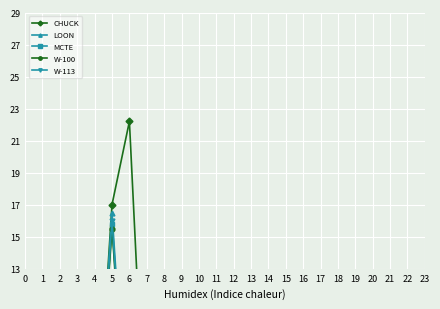

Reading left to right, transcribe all the data shown in this chart.

CHUCK: 0.0	0.0	0.0	0.0	0.0	17.0	22.2	0.0	0.0	0.0	9.8	12.3	0.0	0.0	0.0	0.0	0.0	0.0	0.0	0.0	0.0	0.0	0.0	0.0
LOON: 0.0	0.0	0.0	0.0	0.0	16.5	0.0	3.7	0.0	0.0	0.0	0.0	0.0	0.0	0.0	0.0	0.0	0.0	0.0	0.0	0.0	0.0	0.0	0.0
MCTE: 0.0	0.0	0.0	0.0	0.0	15.8	0.0	11.1	0.0	0.0	0.0	0.0	0.0	0.0	0.0	0.0	0.0	0.0	0.0	0.0	0.0	0.0	0.0	0.0
W-100: 0.0	0.0	0.0	0.0	0.0	15.5	0.0	3.7	7.4	0.0	0.0	0.0	0.0	0.0	0.0	0.0	0.0	0.0	0.0	0.0	0.0	0.0	0.0	0.0
W-113: 0.0	0.0	0.0	0.0	0.0	16.0	0.0	0.0	7.4	0.0	0.0	0.0	0.0	0.0	0.0	0.0	0.0	0.0	0.0	0.0	0.0	0.0	0.0	0.0